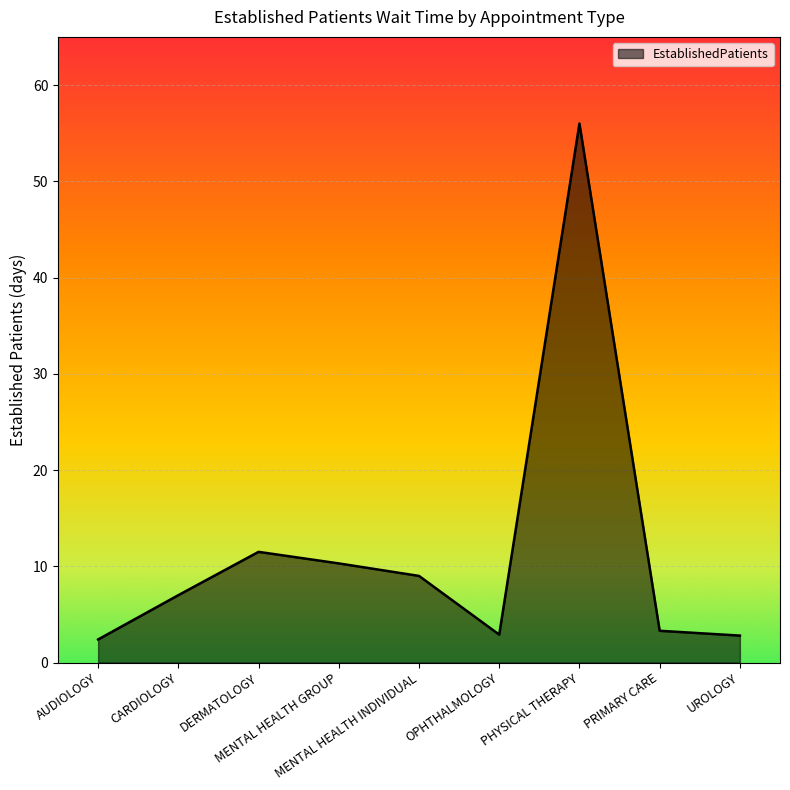

True or false: the data shows 11.5 at DERMATOLOGY.

True